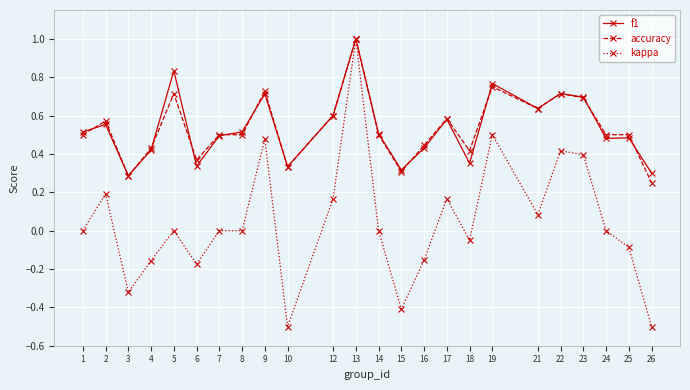

Is it true that f1 equals 0.7 at 22?

True